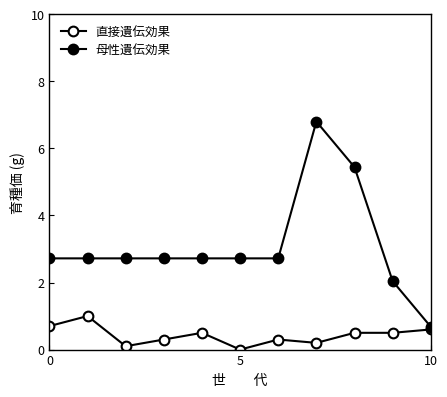

Which series has the widest spread of values?

母性遺伝効果